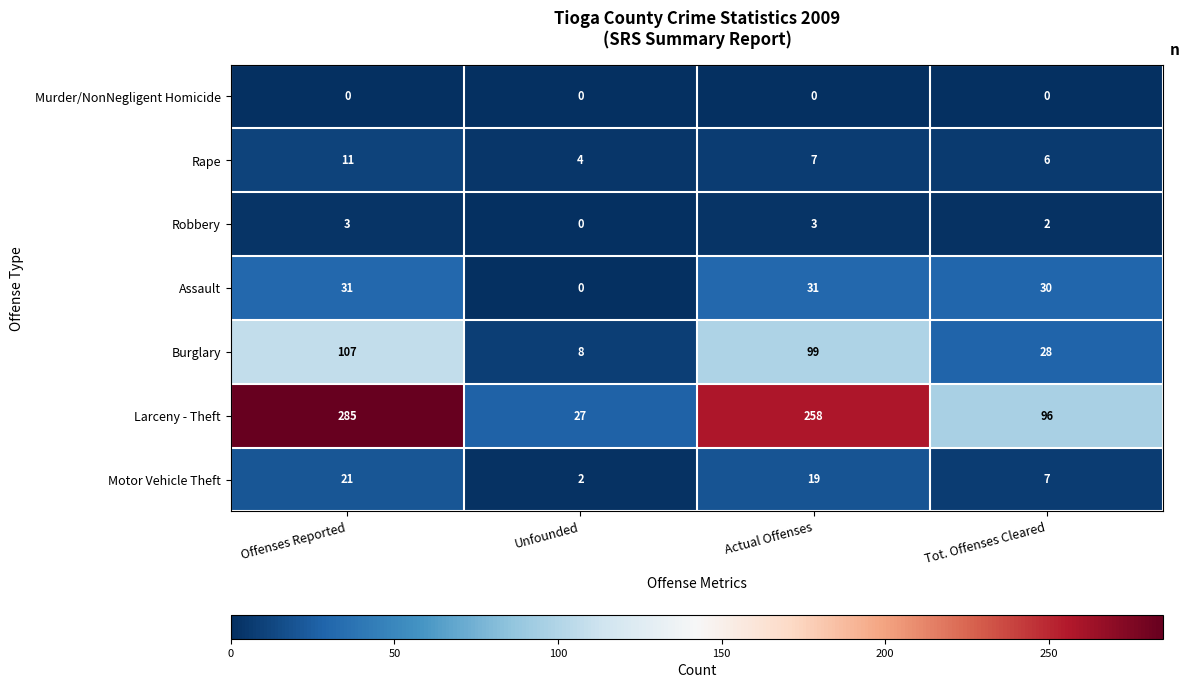

Reading left to right, list all the values displayed in this chart.

Murder/NonNegligent Homicide: Offenses Reported=0	Unfounded=0	Actual Offenses=0	Tot. Offenses Cleared=0
Rape: Offenses Reported=11	Unfounded=4	Actual Offenses=7	Tot. Offenses Cleared=6
Robbery: Offenses Reported=3	Unfounded=0	Actual Offenses=3	Tot. Offenses Cleared=2
Assault: Offenses Reported=31	Unfounded=0	Actual Offenses=31	Tot. Offenses Cleared=30
Burglary: Offenses Reported=107	Unfounded=8	Actual Offenses=99	Tot. Offenses Cleared=28
Larceny - Theft: Offenses Reported=285	Unfounded=27	Actual Offenses=258	Tot. Offenses Cleared=96
Motor Vehicle Theft: Offenses Reported=21	Unfounded=2	Actual Offenses=19	Tot. Offenses Cleared=7